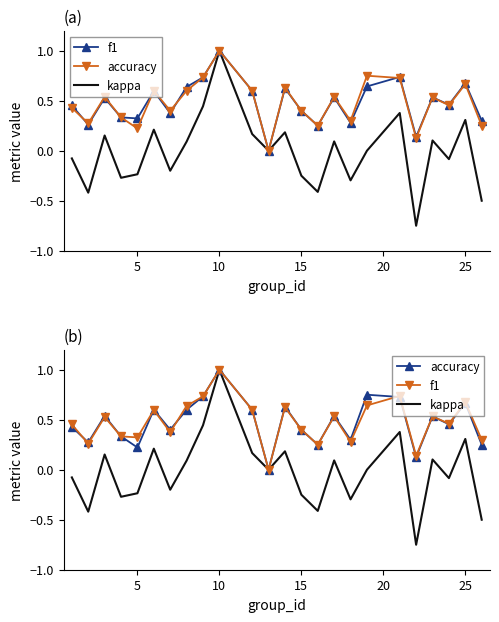

Is it true that f1 equals 0.2 at 15?

False